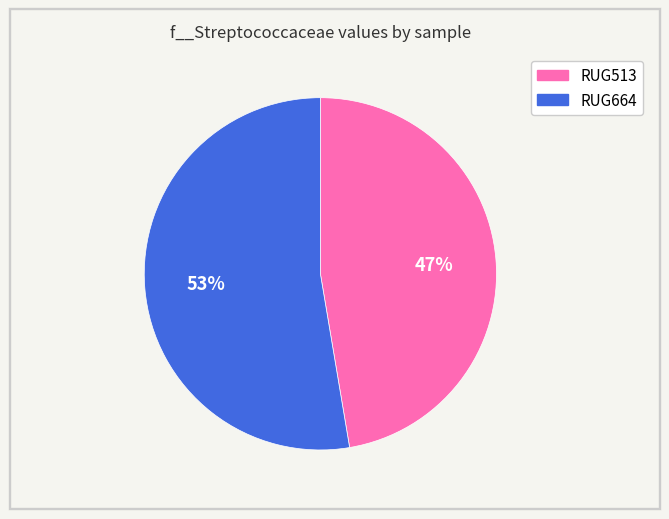

Combined, do RUG664 and RUG513 account for over 50%?

Yes